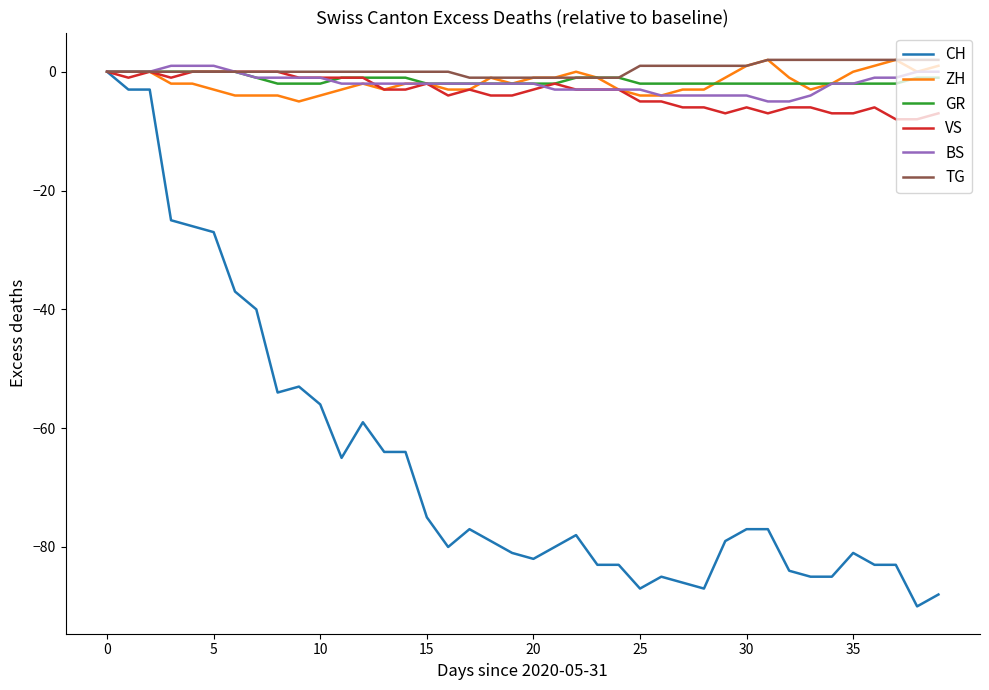

What is the minimum value for ZH?

-5